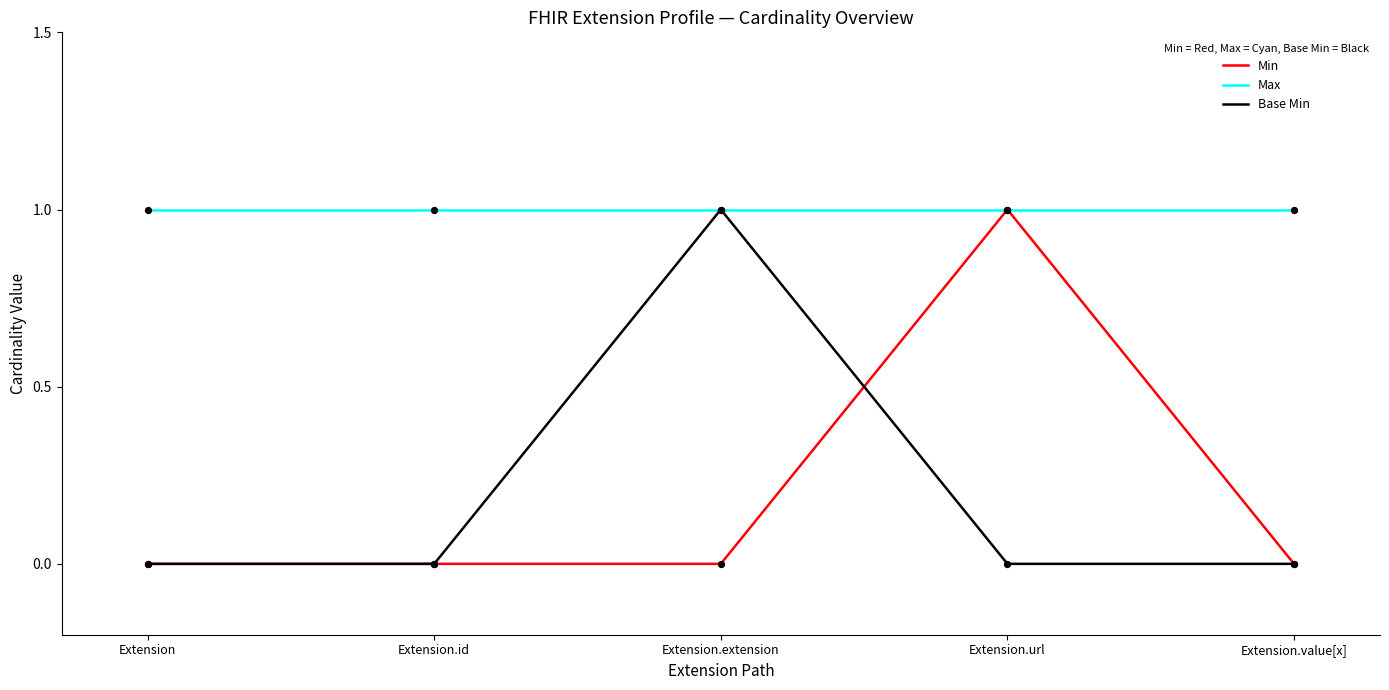

Which series has the largest total across all categories?

Max